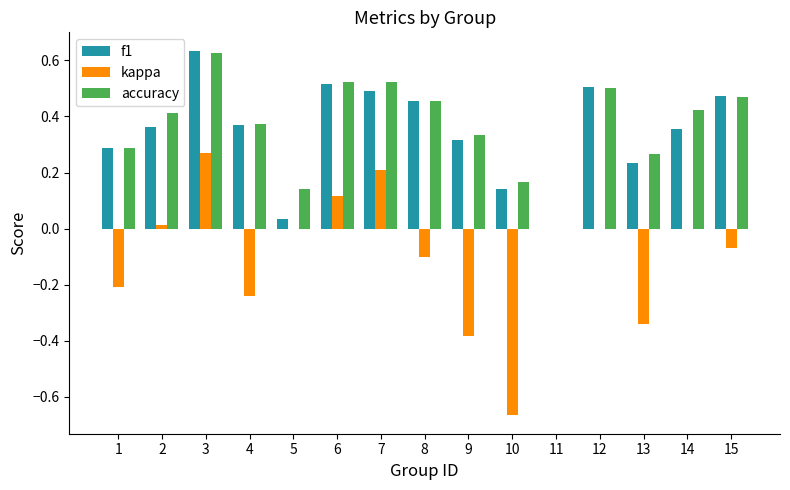

Is the value of f1 at 8 greater than the value of kappa at 11?

Yes